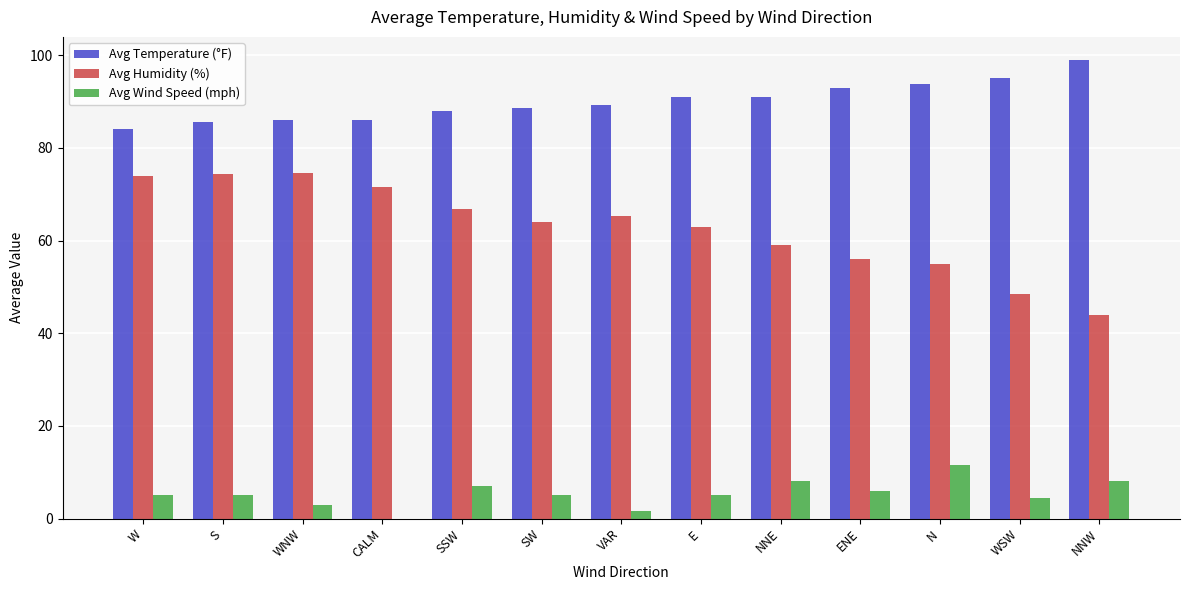

How many distinct data groups are displayed?

3